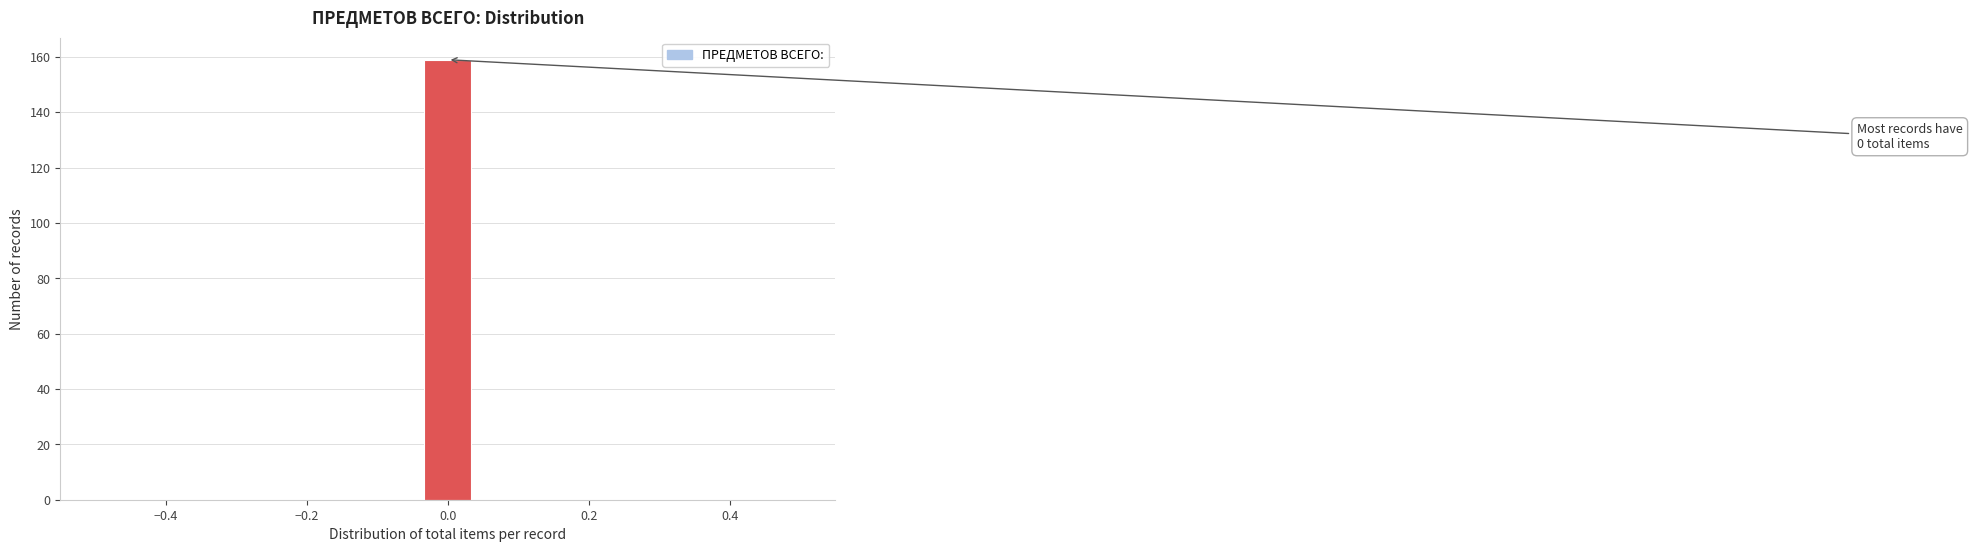

Read against the x-axis, roughly where is the centre of the tallest bar?

0.00